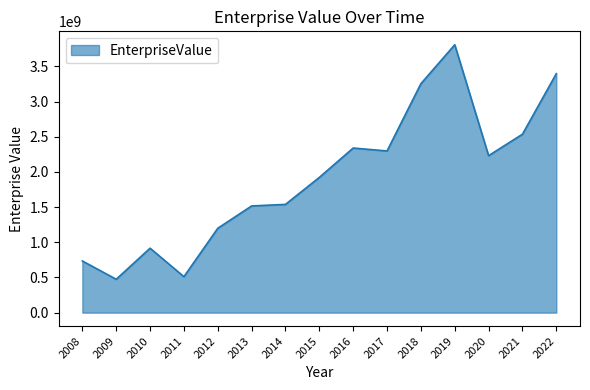

Reading left to right, extract all data points from this chart.

2008=734667485.4	2009=474785998.4	2010=916560350.6	2011=511487530.6	2012=1199516134.7	2013=1516935620.7	2014=1539231121.2	2015=1922819800.0	2016=2340182178.3	2017=2298631271.0	2018=3255047174.8	2019=3808630700.8	2020=2231633078.6	2021=2536935742.2	2022=3397273557.0